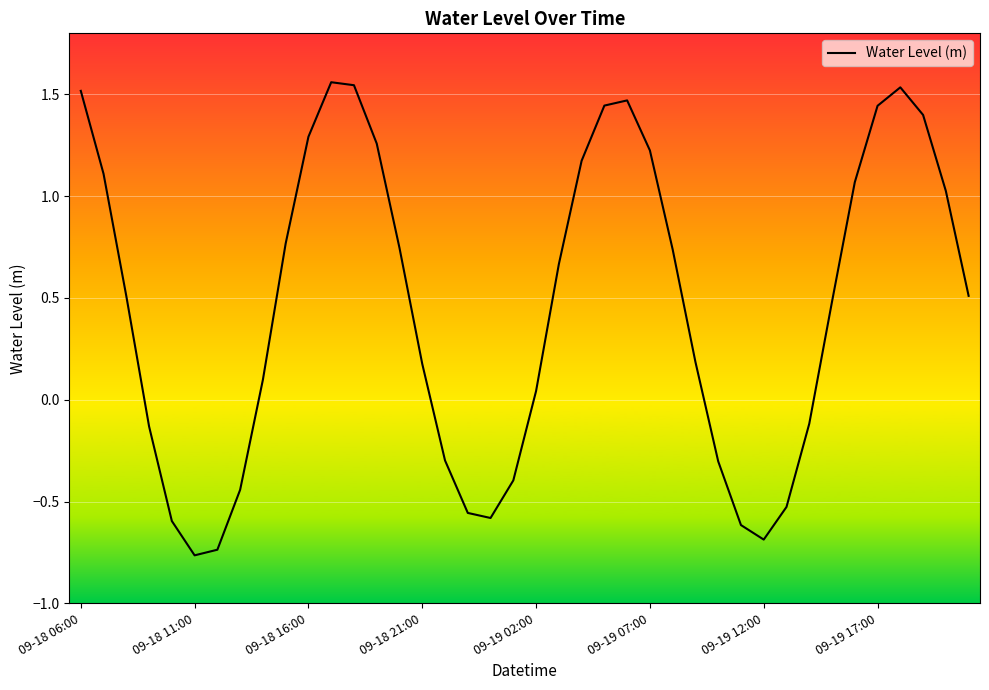

What is the difference between the maximum and minimum values?

2.3